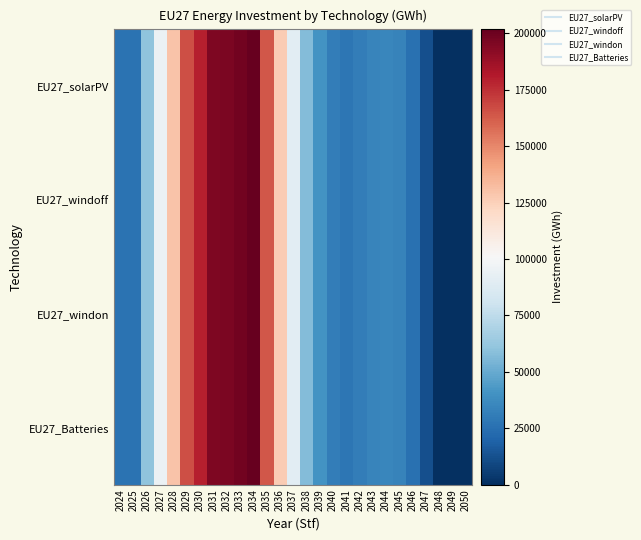

Which series has the largest total across all categories?

EU27_solarPV